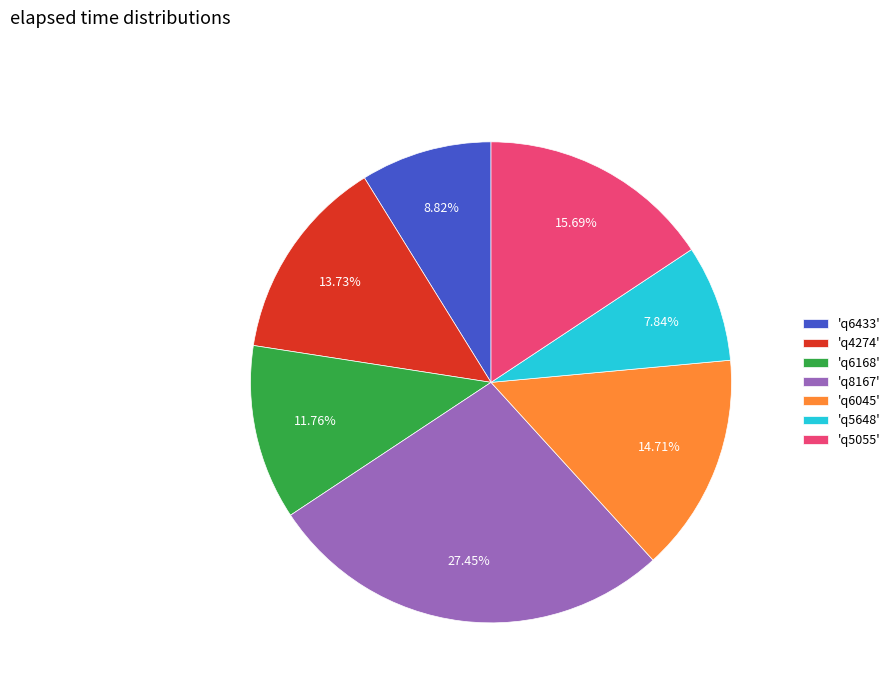

Approximately how many times larger is the value at 'q6433' compared to 'q8167'?

0.3